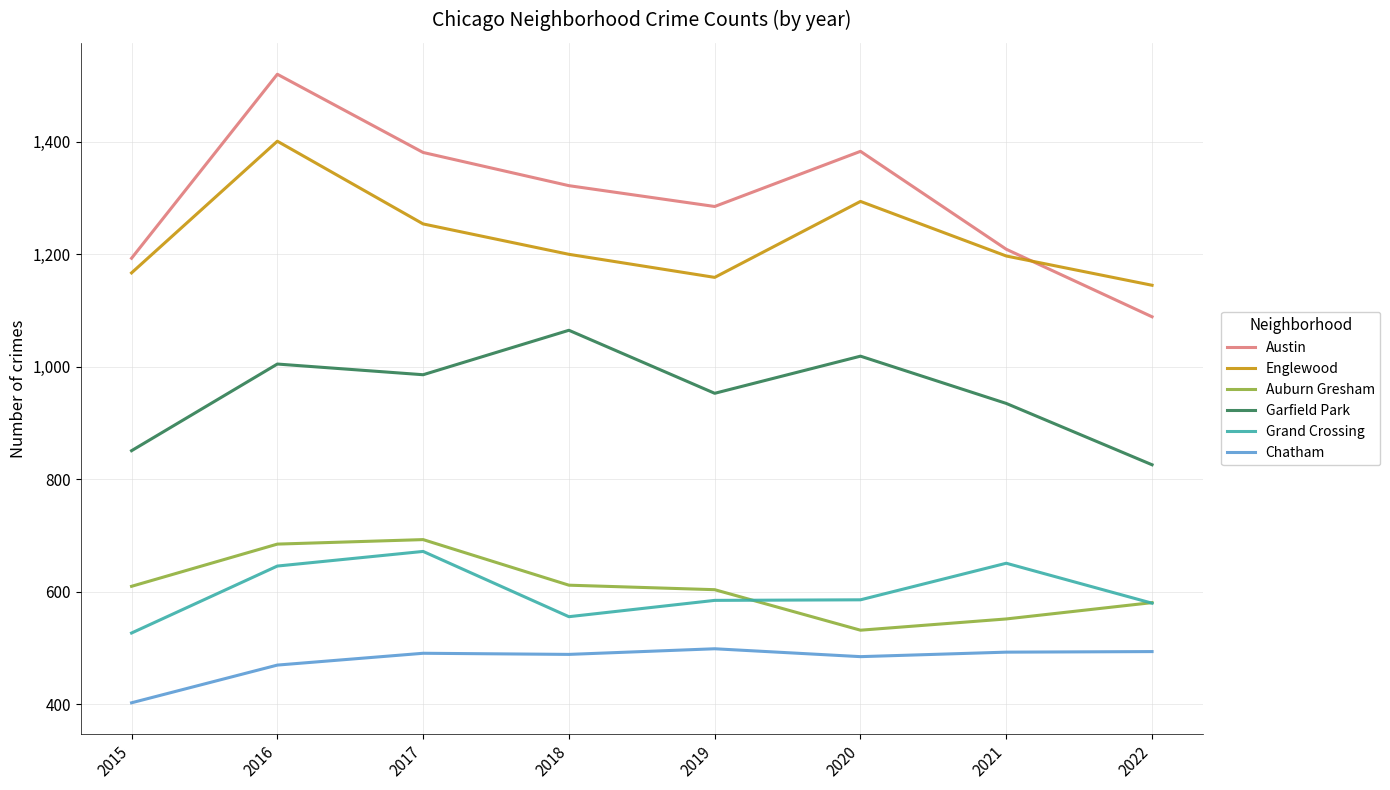

Is the value of Grand Crossing at 2019 greater than the value of Englewood at 2020?

No